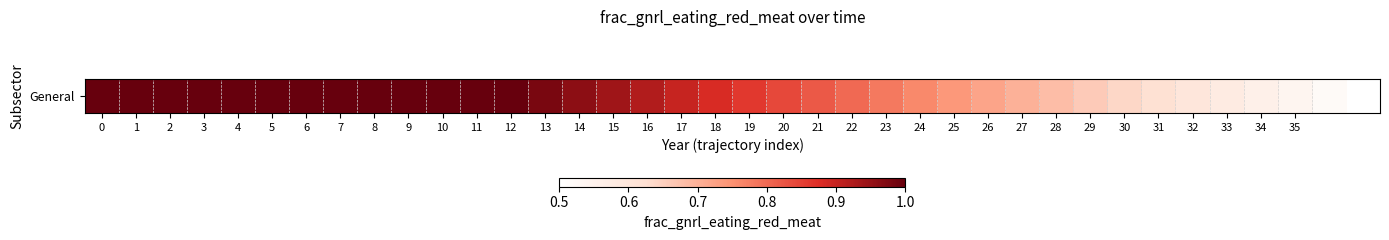

What is the difference between the values at 24 and 20?

0.1